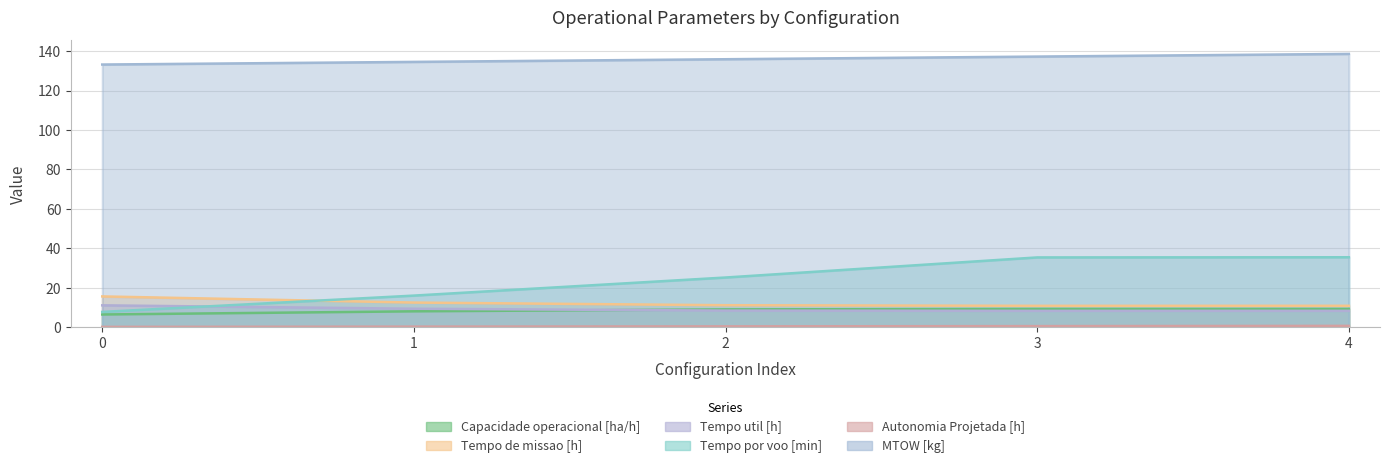

What are all the series names shown in the legend?

Capacidade operacional [ha/h], Tempo de missao [h], Tempo util [h], Tempo por voo [min], Autonomia Projetada [h], MTOW [kg]